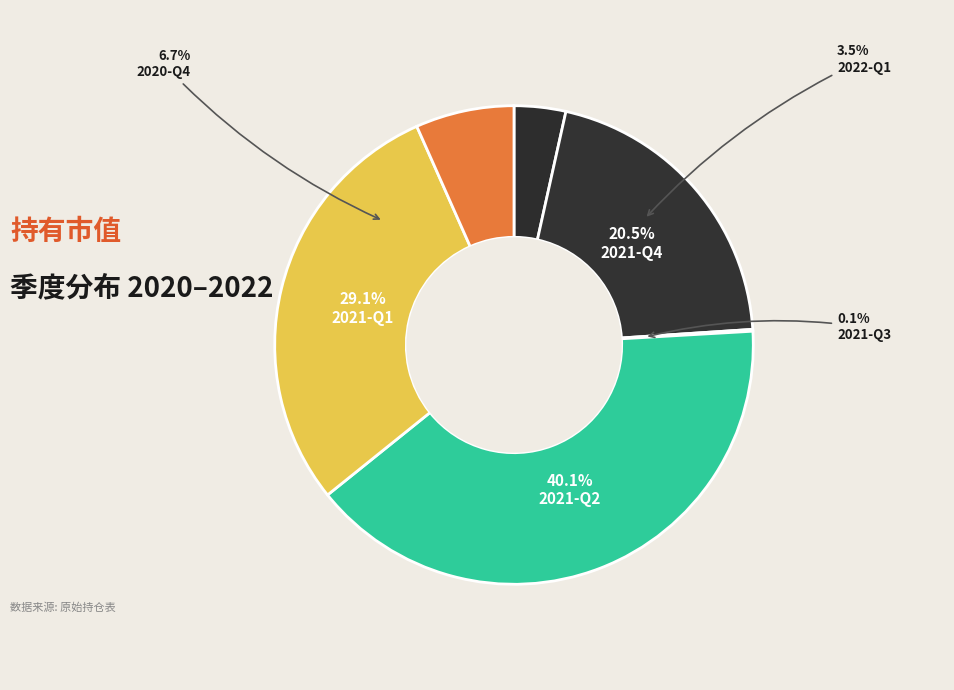

Which category has the biggest portion of the pie?

2021-Q2